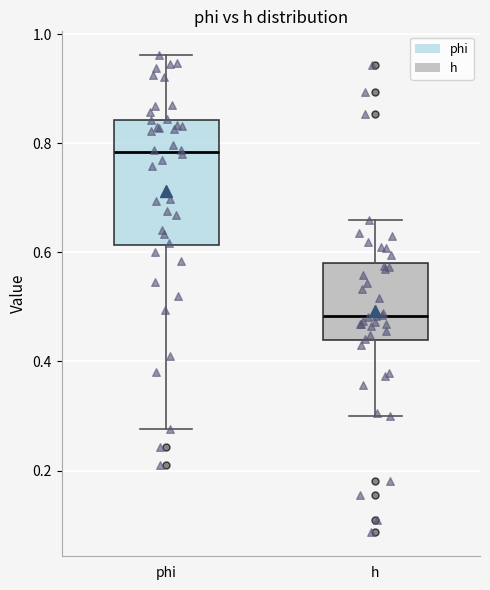

Which box has the highest median line?

phi